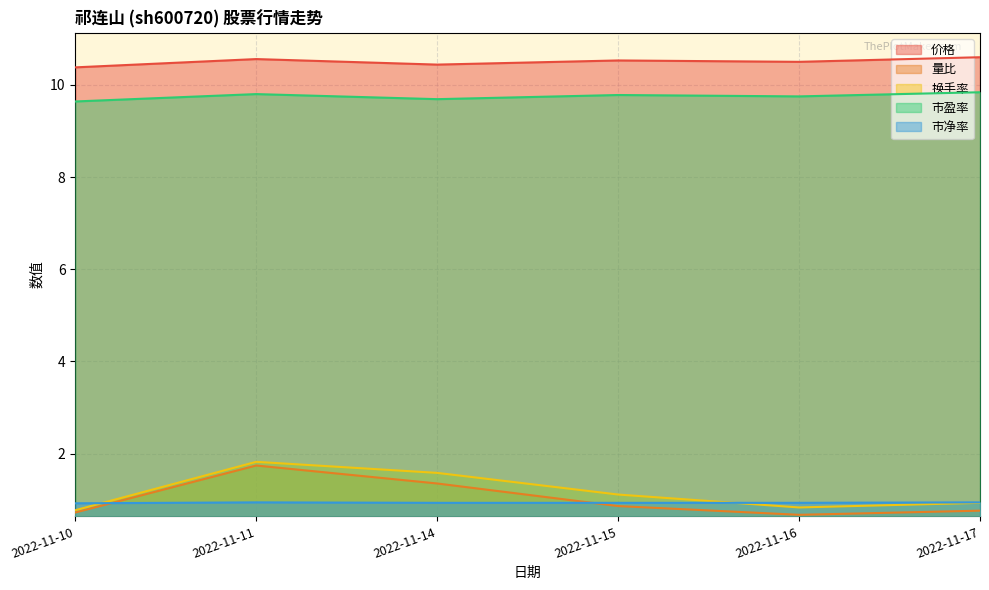

True or false: 价格 and 量比 intersect in this chart.

False